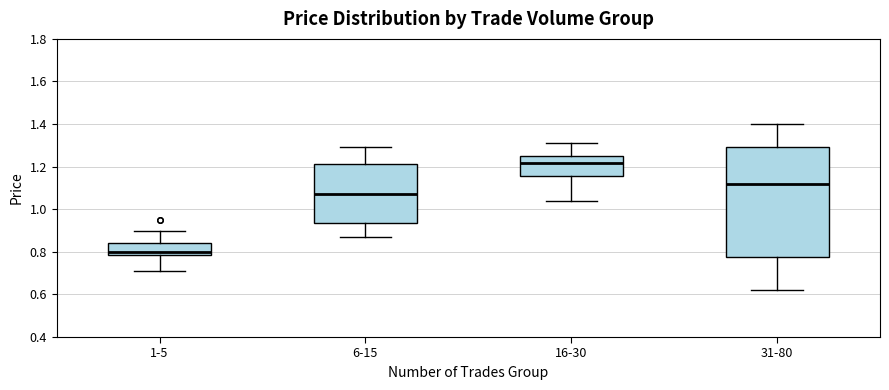

Which box has the lowest median line?

1-5